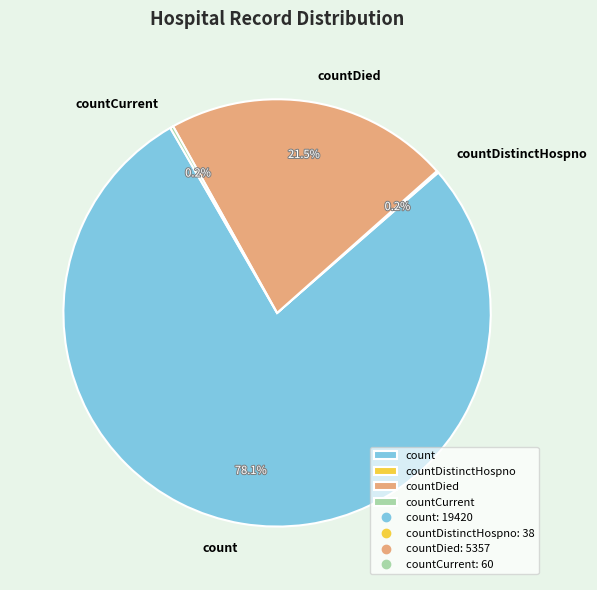

Which category has the biggest portion of the pie?

count